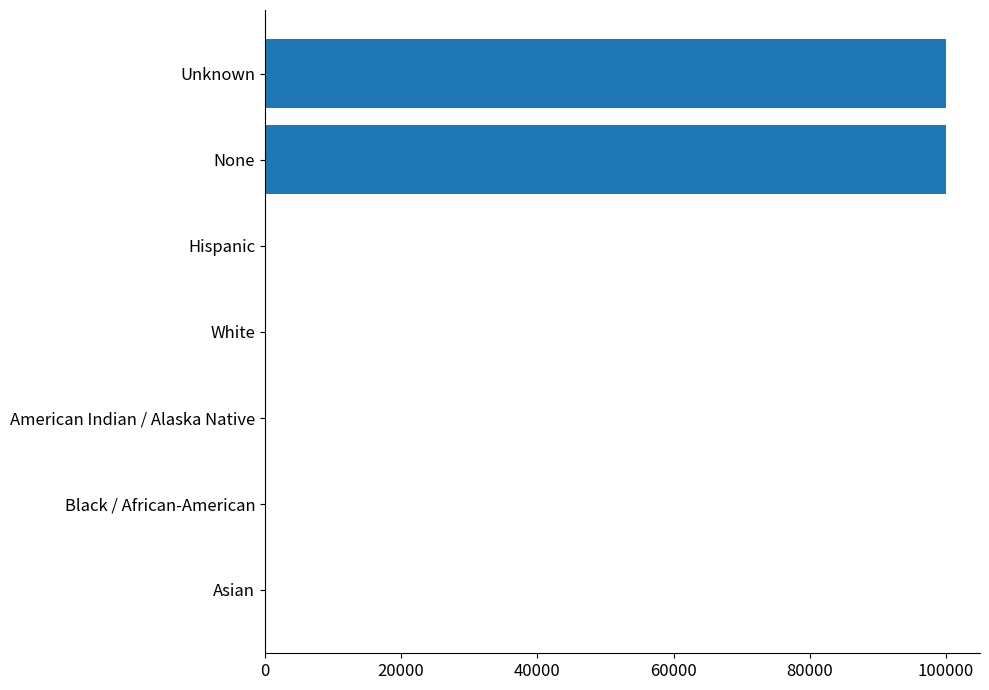

Between Unknown and American Indian / Alaska Native, which is larger?

Unknown